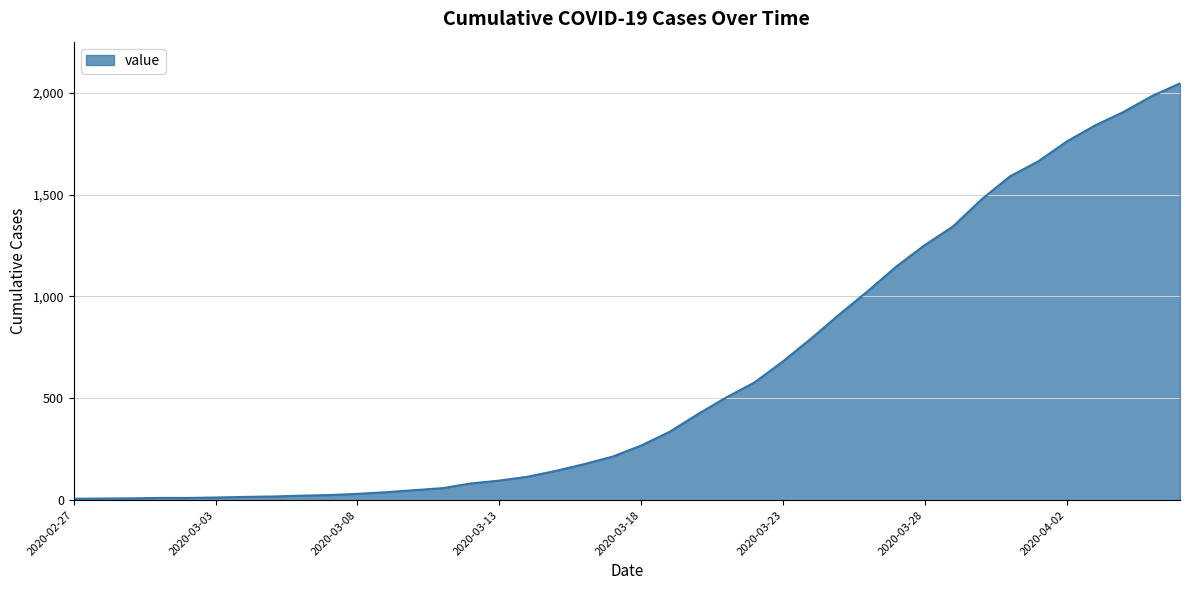

What is the greatest value displayed?

2046